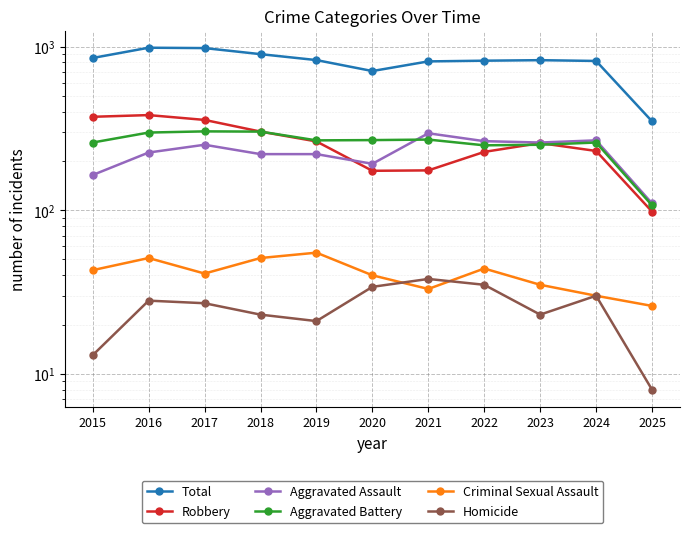

True or false: Total and Criminal Sexual Assault intersect in this chart.

False